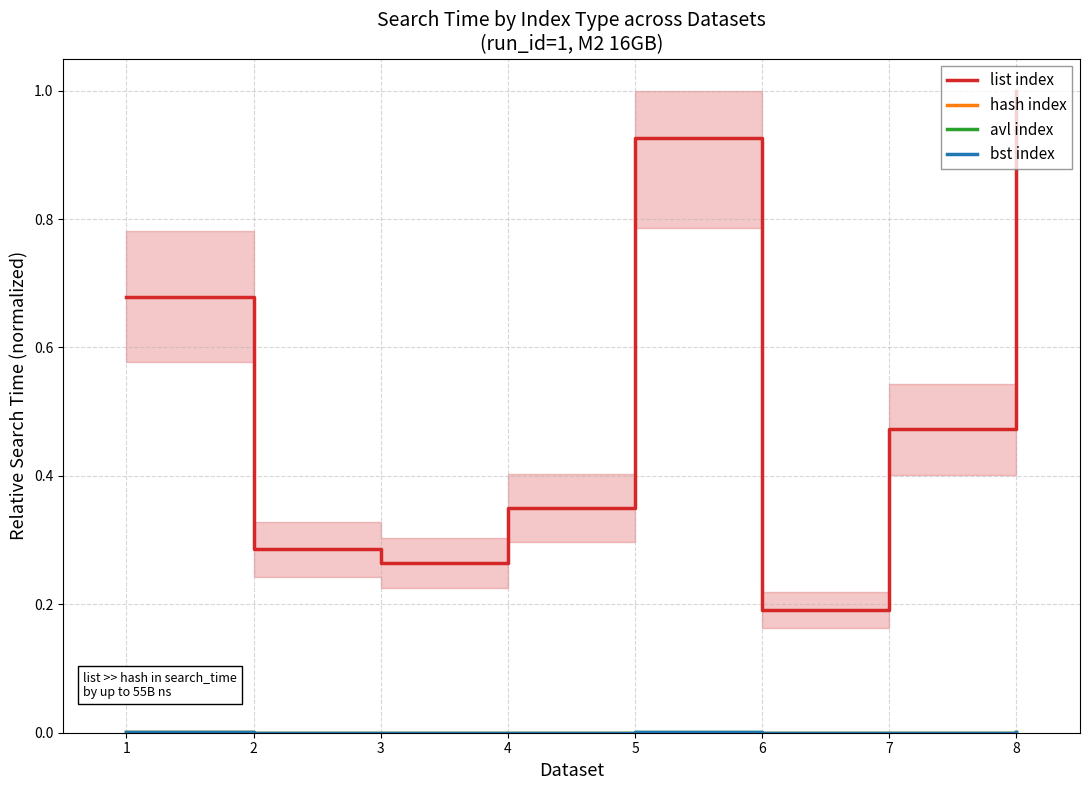

Which series has the largest total across all categories?

list index